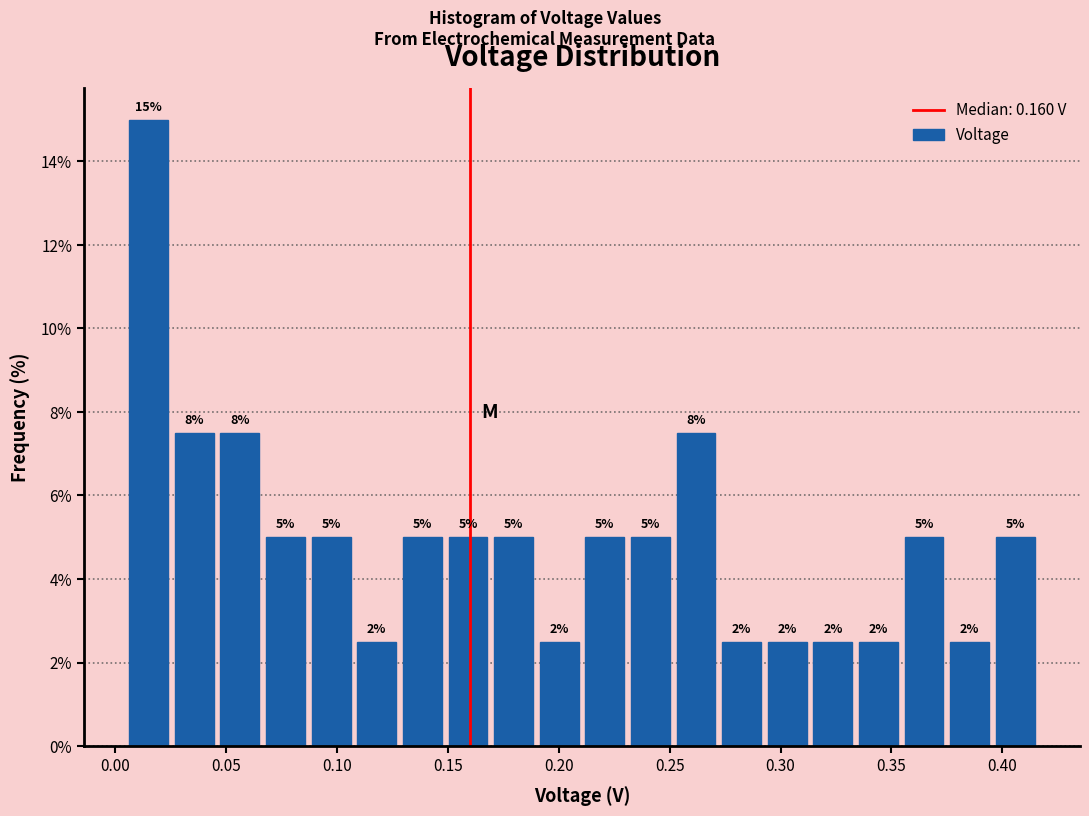

Which range on the x-axis has the tallest bar?

0.005 to 0.025